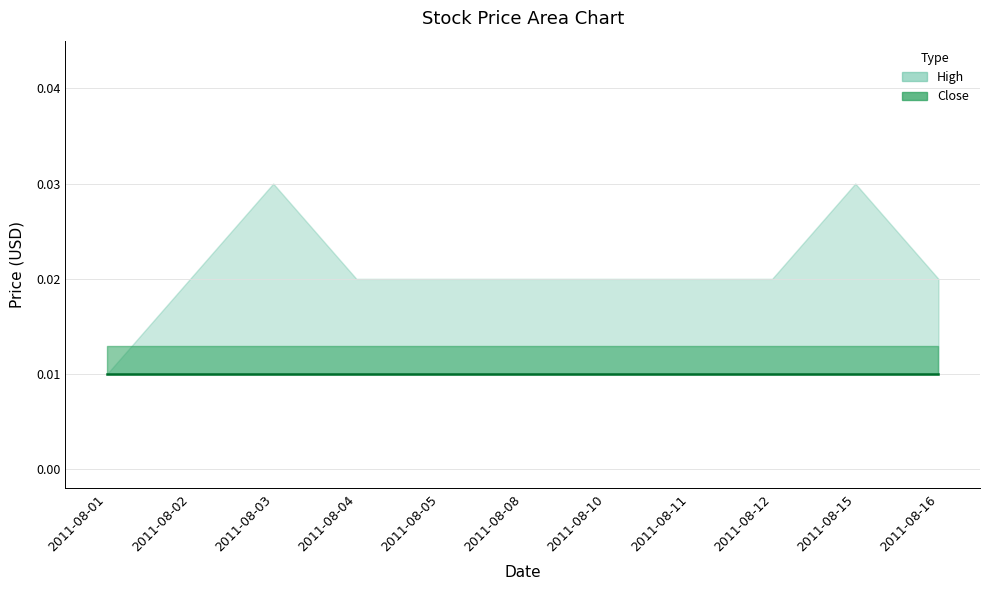

At how many categories does at least one series exceed 0?

11